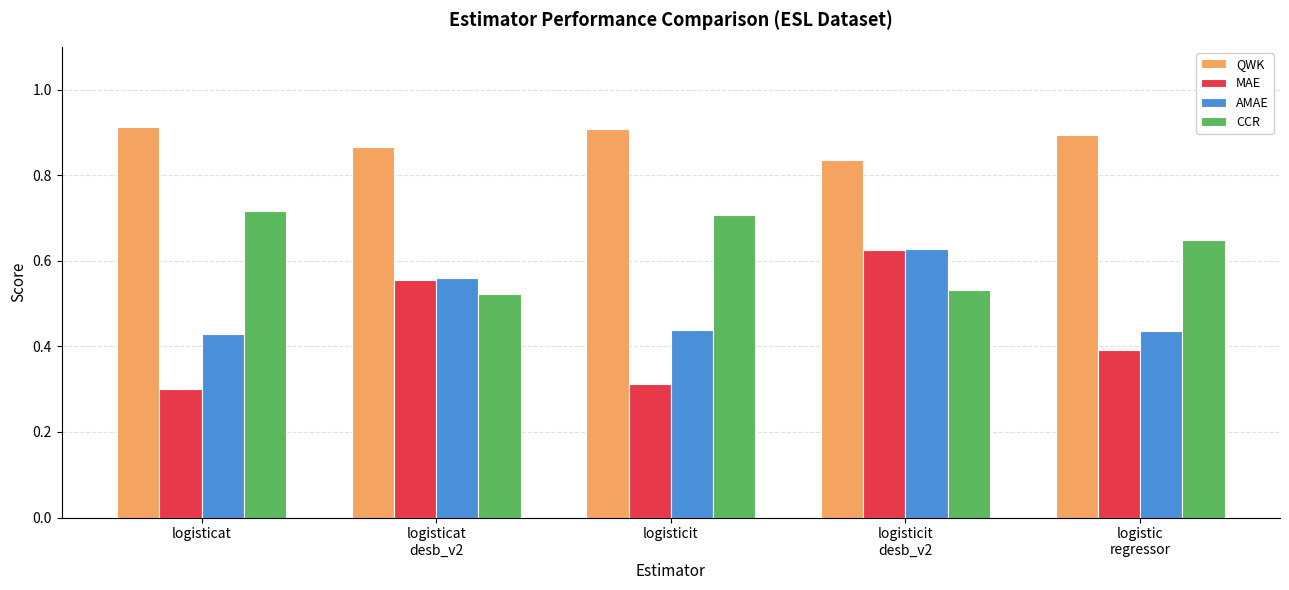

Which series has the widest spread of values?

MAE